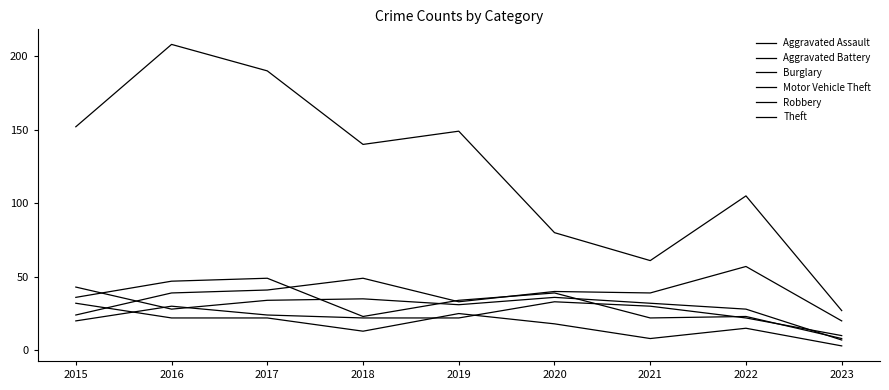

Does the chart display data point markers on the line(s)?

No